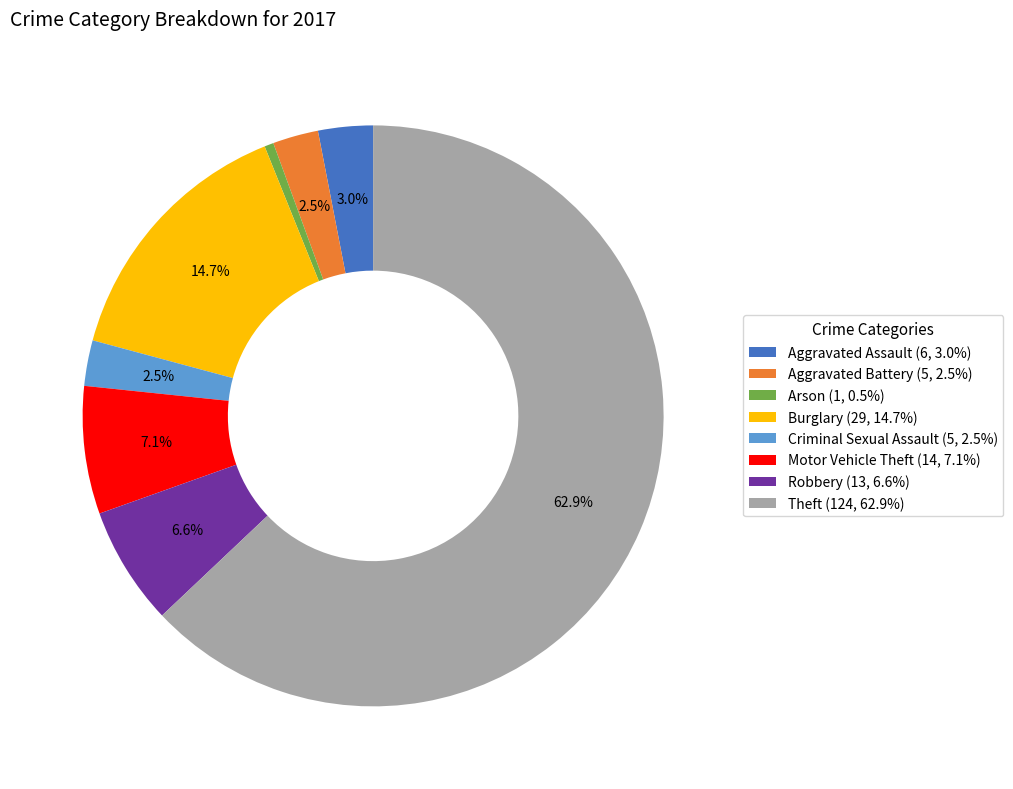

Between Burglary (29, 14.7%) and Theft (124, 62.9%), which is larger?

Theft (124, 62.9%)